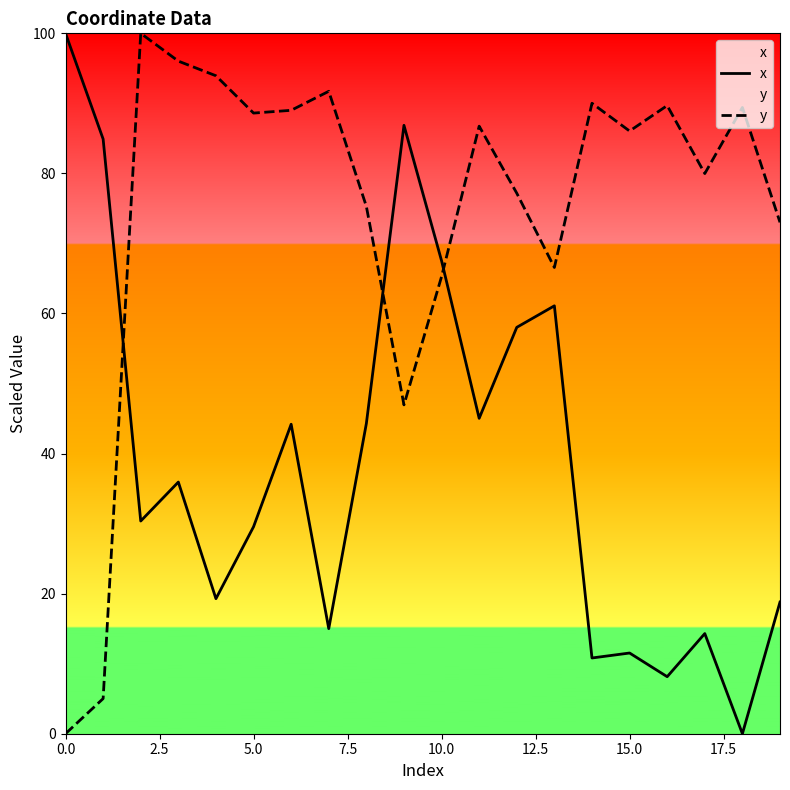

How many times do x and y cross each other?

3